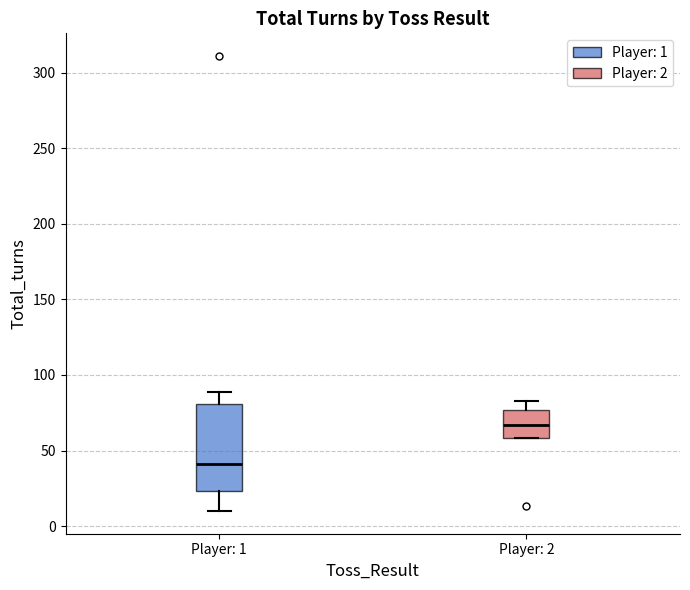

Which box has the highest median line?

Player: 2